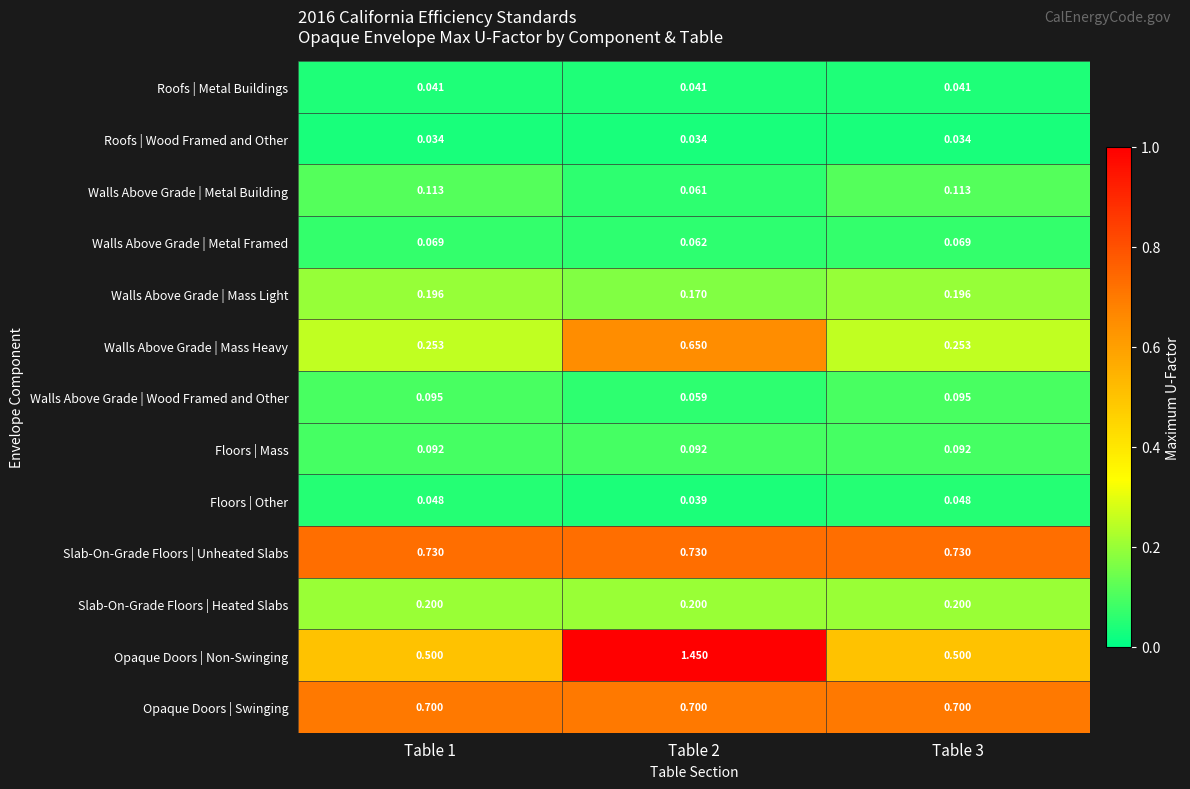

Which series has the largest range (max minus min)?

Opaque Doors | Non-Swinging